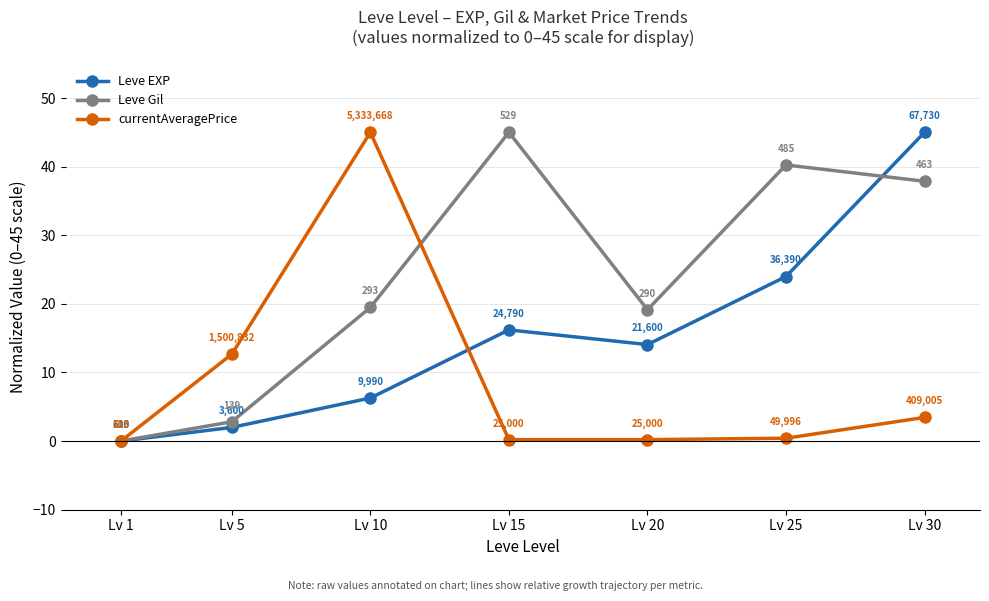

The value of Leve Gil at Lv 10 is 19.5. True or false?

True